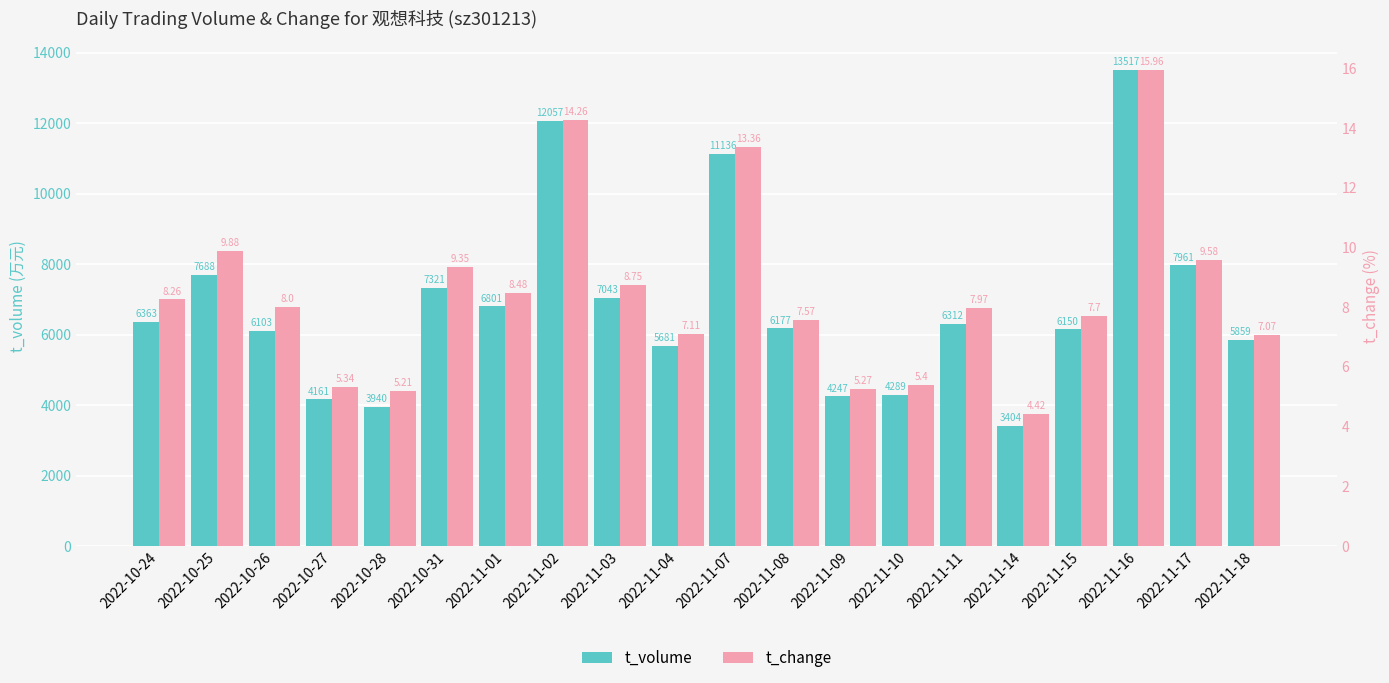

What is the highest value of the t_volume series?

13517.0